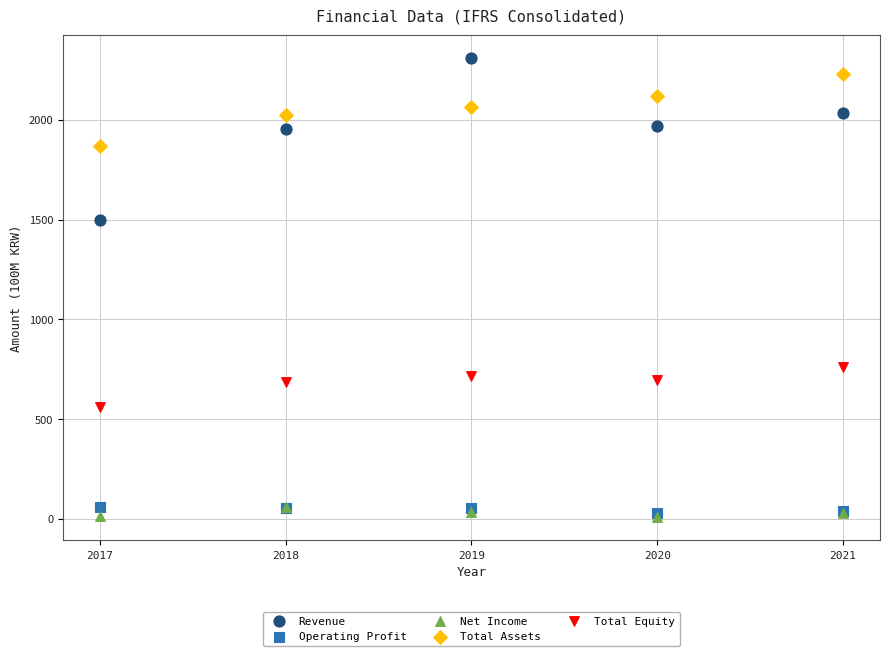

Across all series, what Y value is closest to 1158?

1498